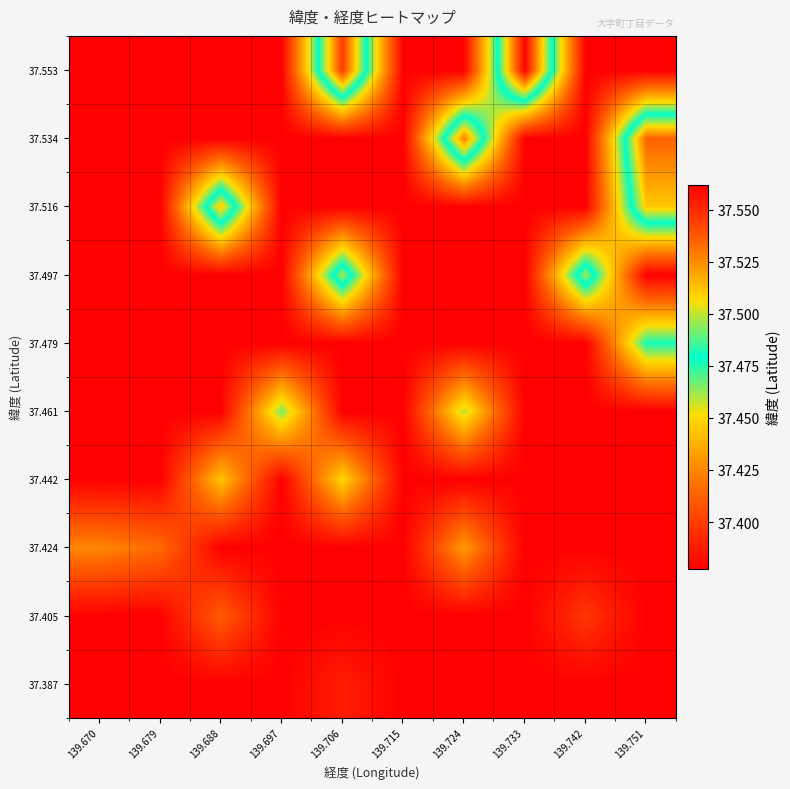

Which label corresponds to the smallest value in the chart?

139.670